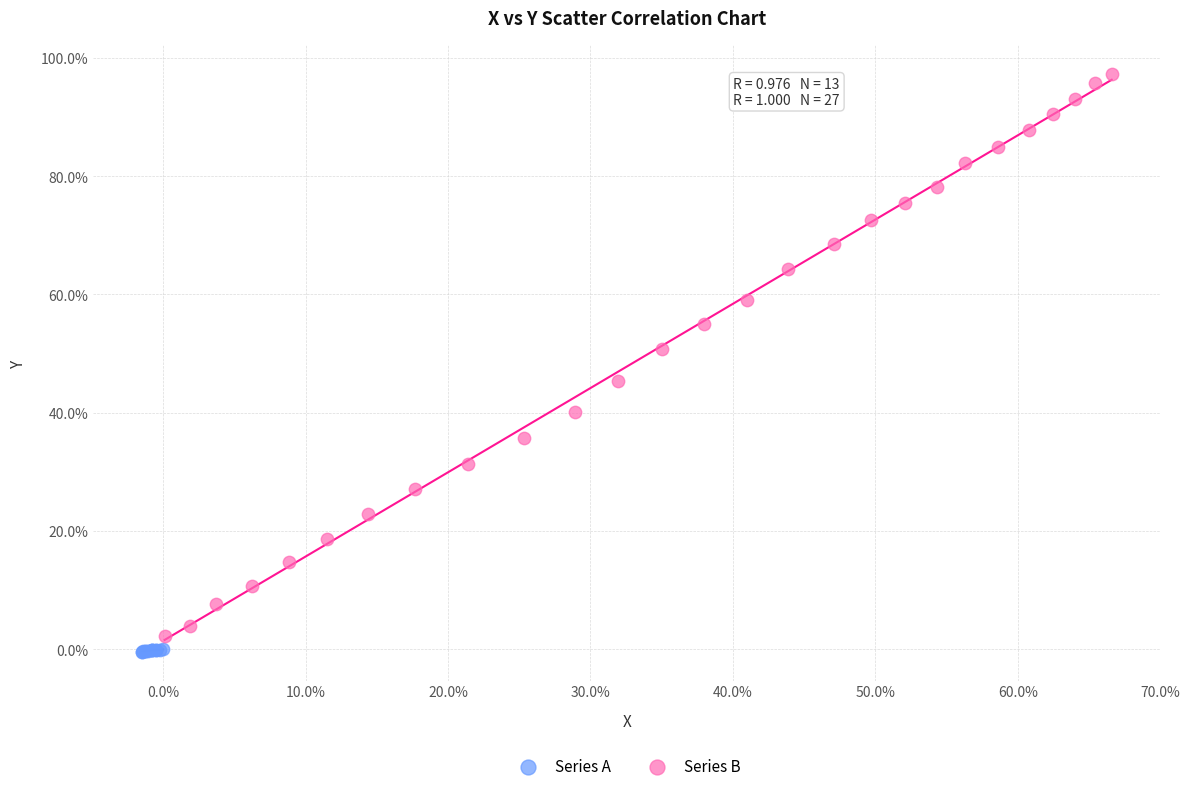

Which series contains the highest Y value?

Series B